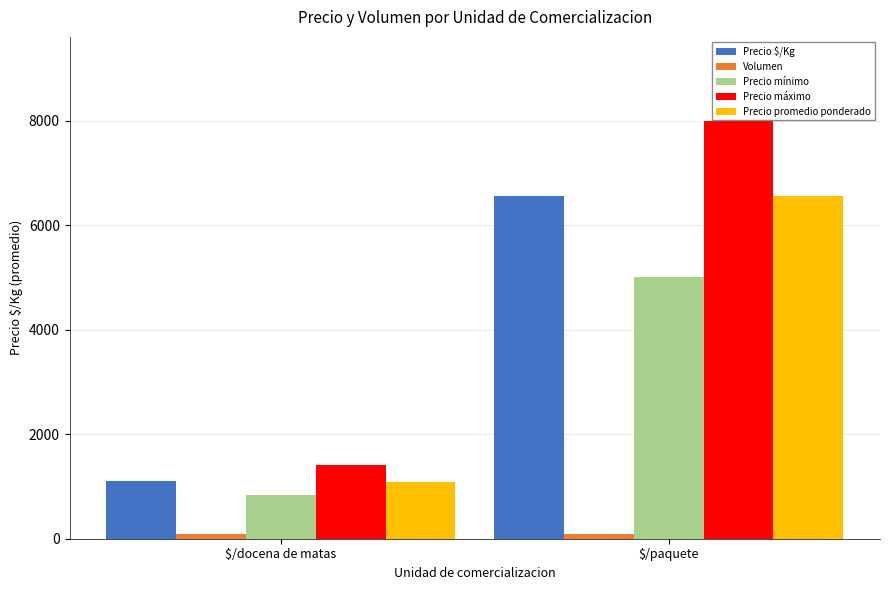

Which series has the largest range (max minus min)?

Precio máximo